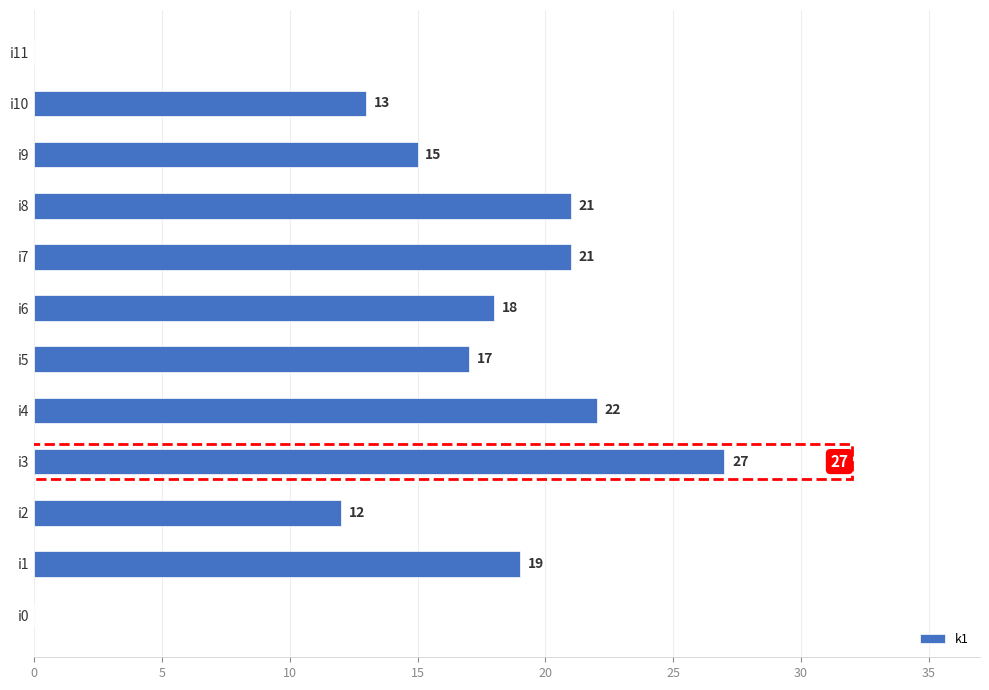

How many series are shown in this chart?

1